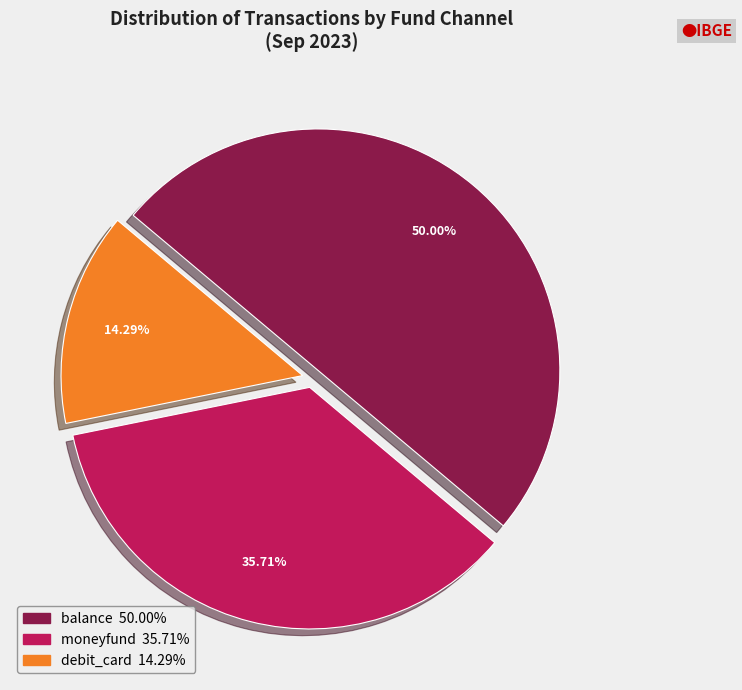

Which slice is the largest?

balance